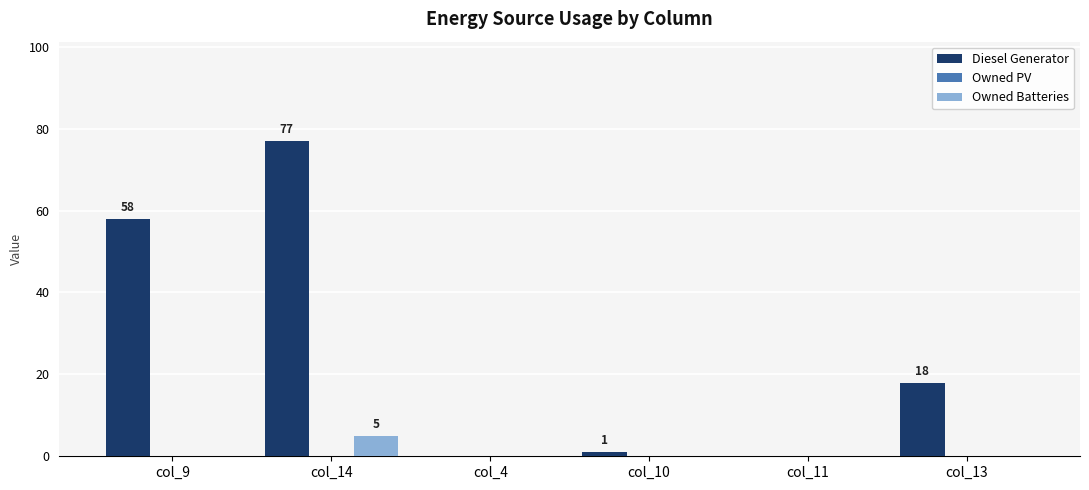

How many distinct data groups are displayed?

2